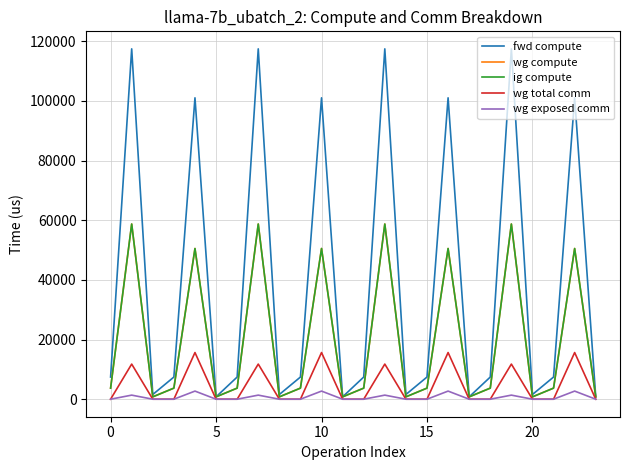

How many values in the wg compute series are below 3716?

8